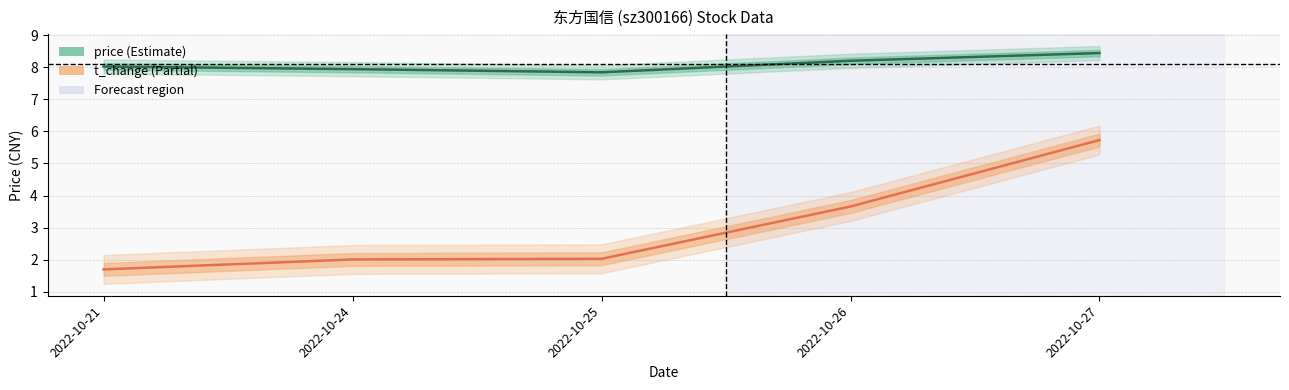

What is the sum of all price values?

40.4